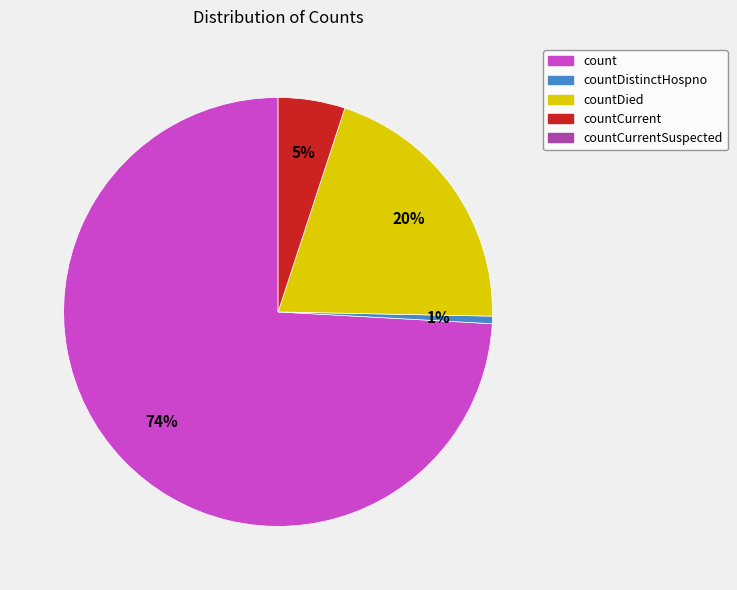

To the nearest percent, what is the average slice percentage?

25%